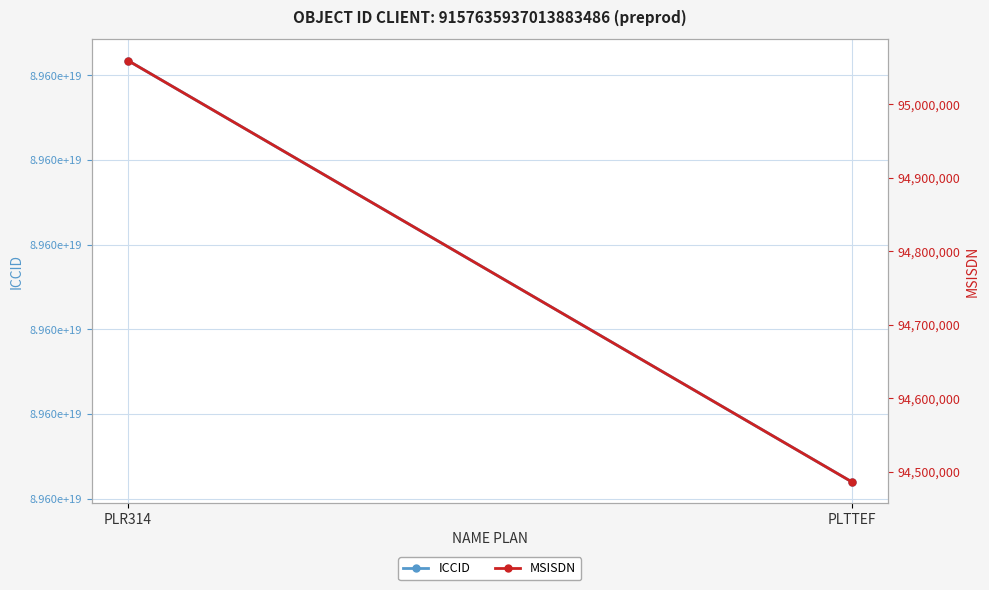

Rank the categories by ICCID value from highest to lowest.

PLR314, PLTTEF